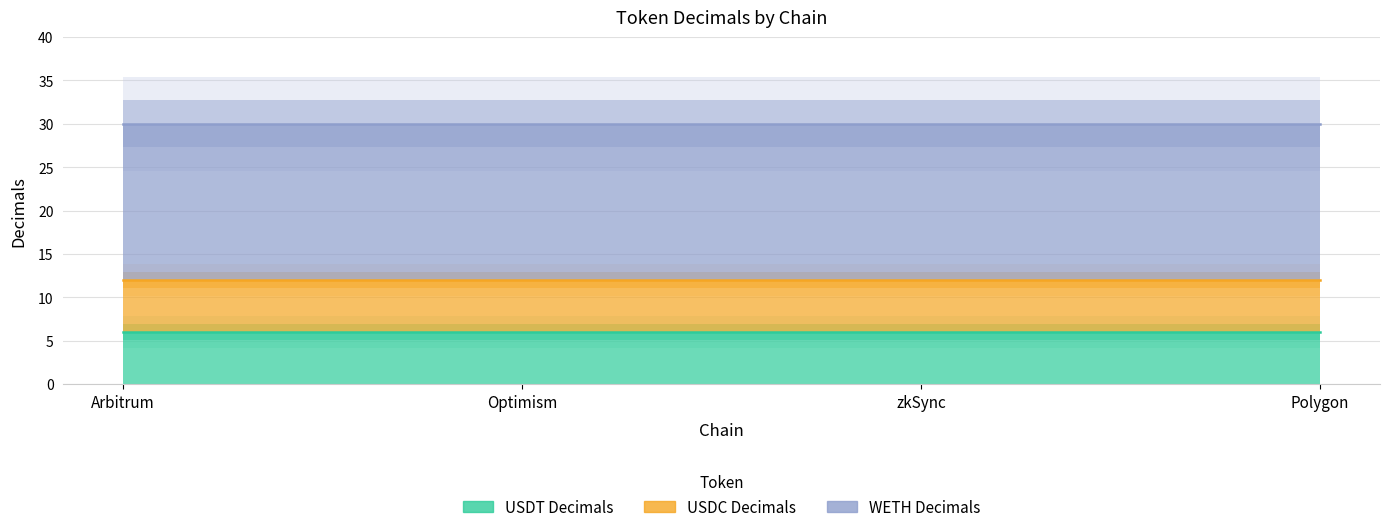

How many lines are shown in the chart?

3